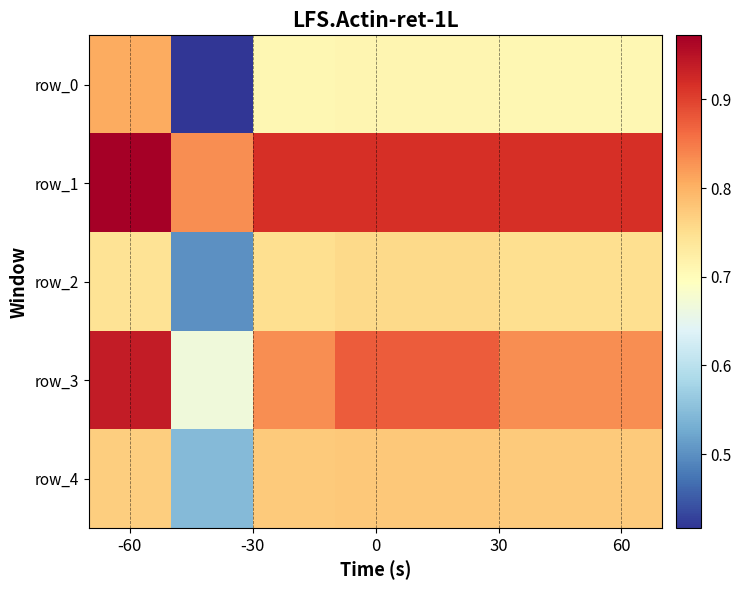

At which category is the sum across all series the highest?

-60